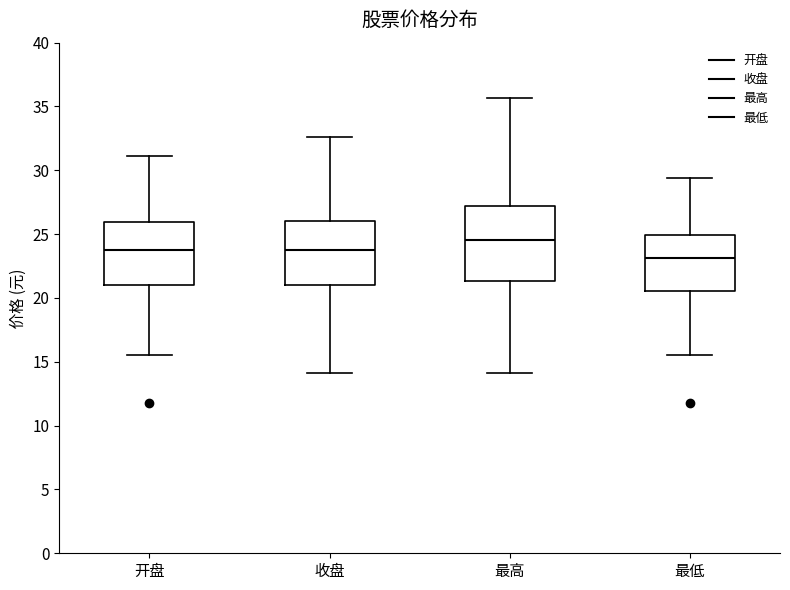

Comparing the boxes themselves (not the whiskers), which one is the tallest?

最高